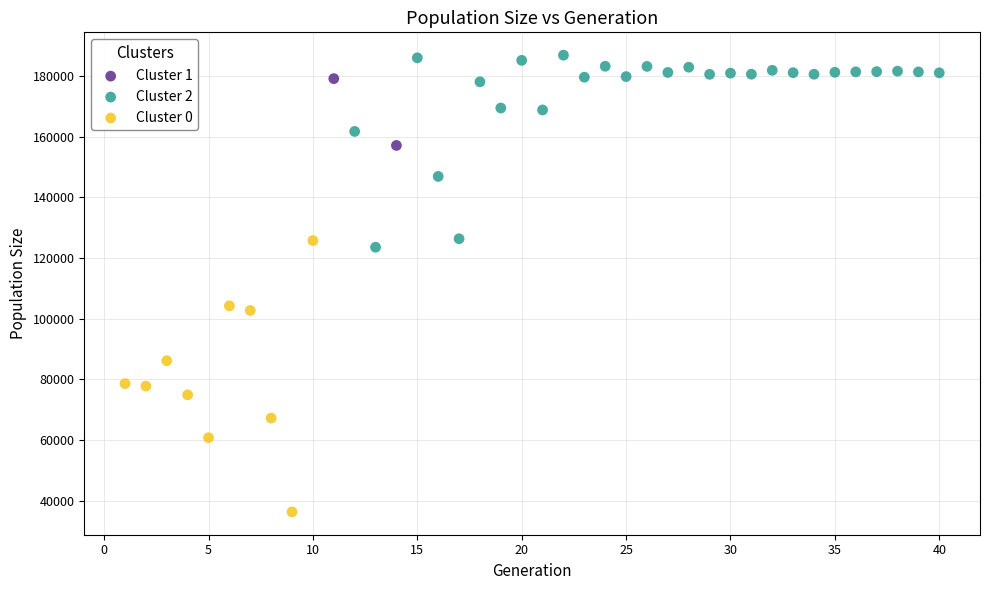

Which series has the widest spread of Y values?

Cluster 0